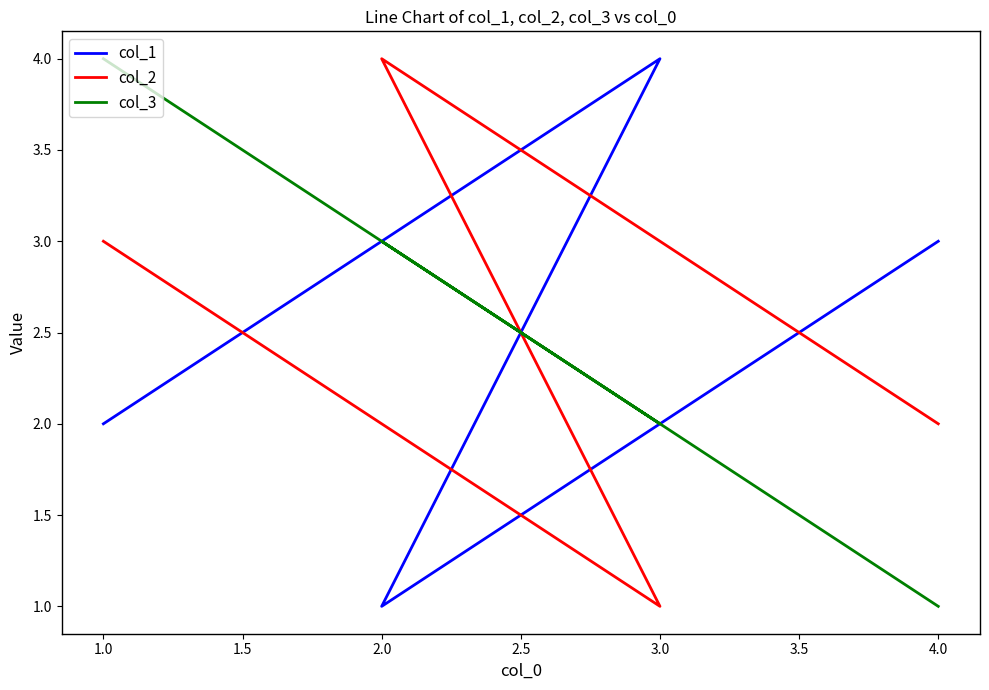

What is the difference between the col_3 values at 3.0 and 4.0?

1